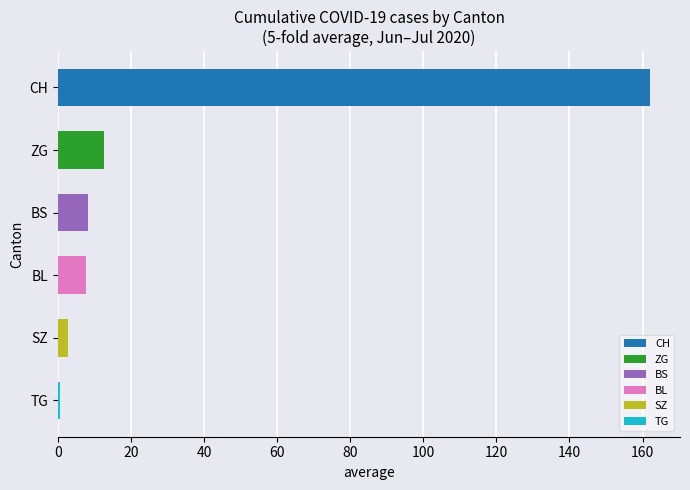

Which category has the highest value across all series?

CH